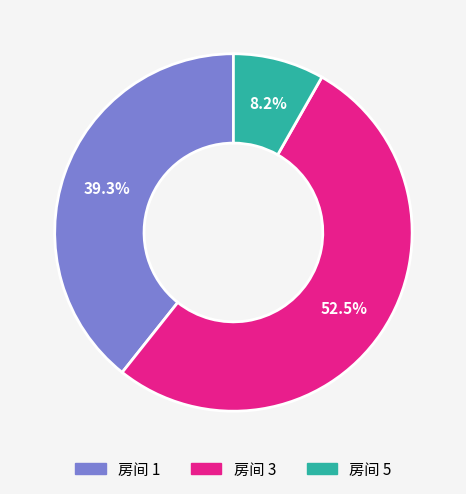

Is there a majority slice in this chart?

Yes